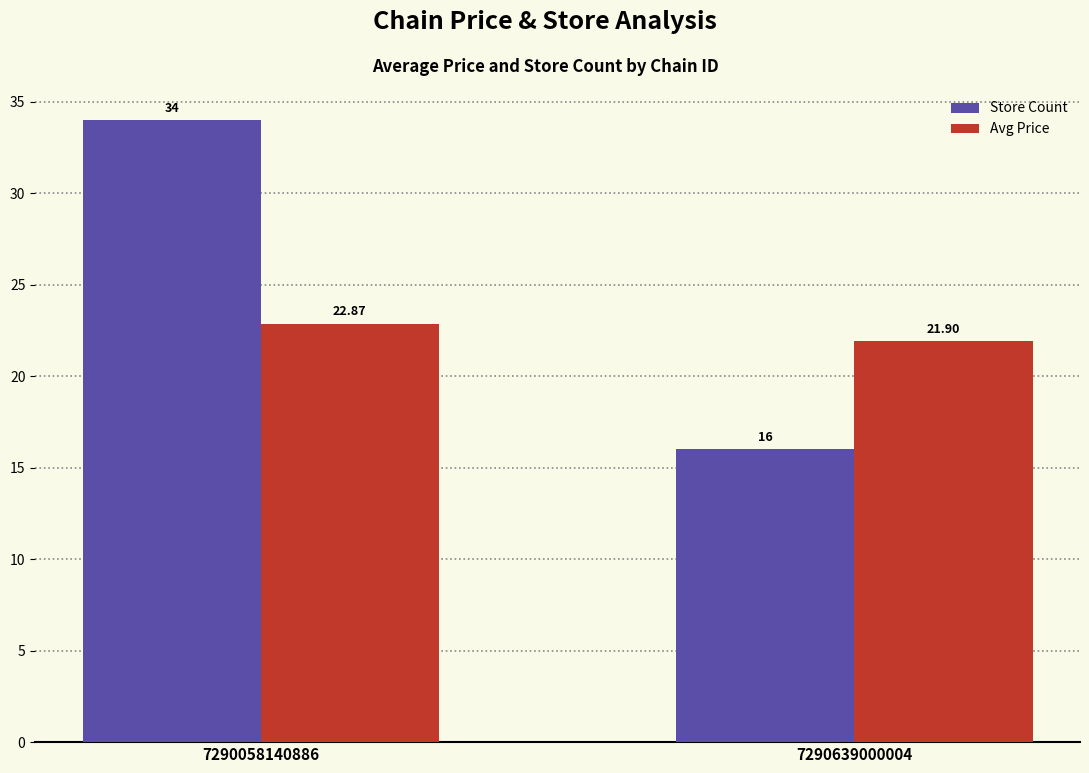

At which label does Avg Price first exceed 22?

7290058140886